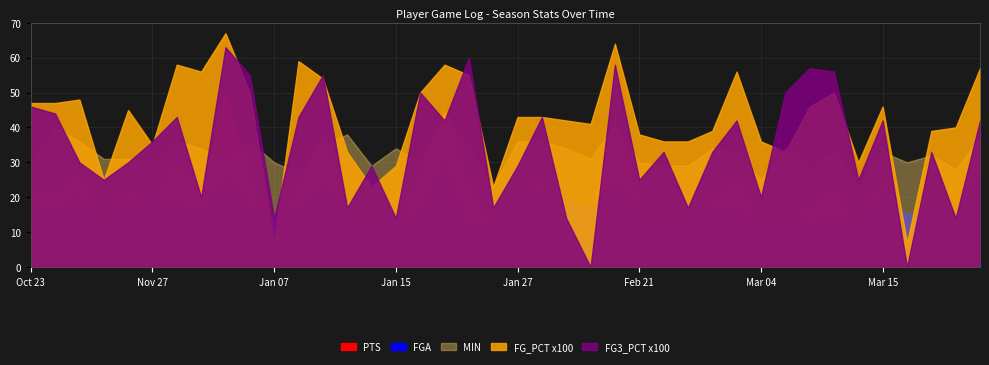

What value does the FGA series have at Mar 04, to the nearest 5?

10